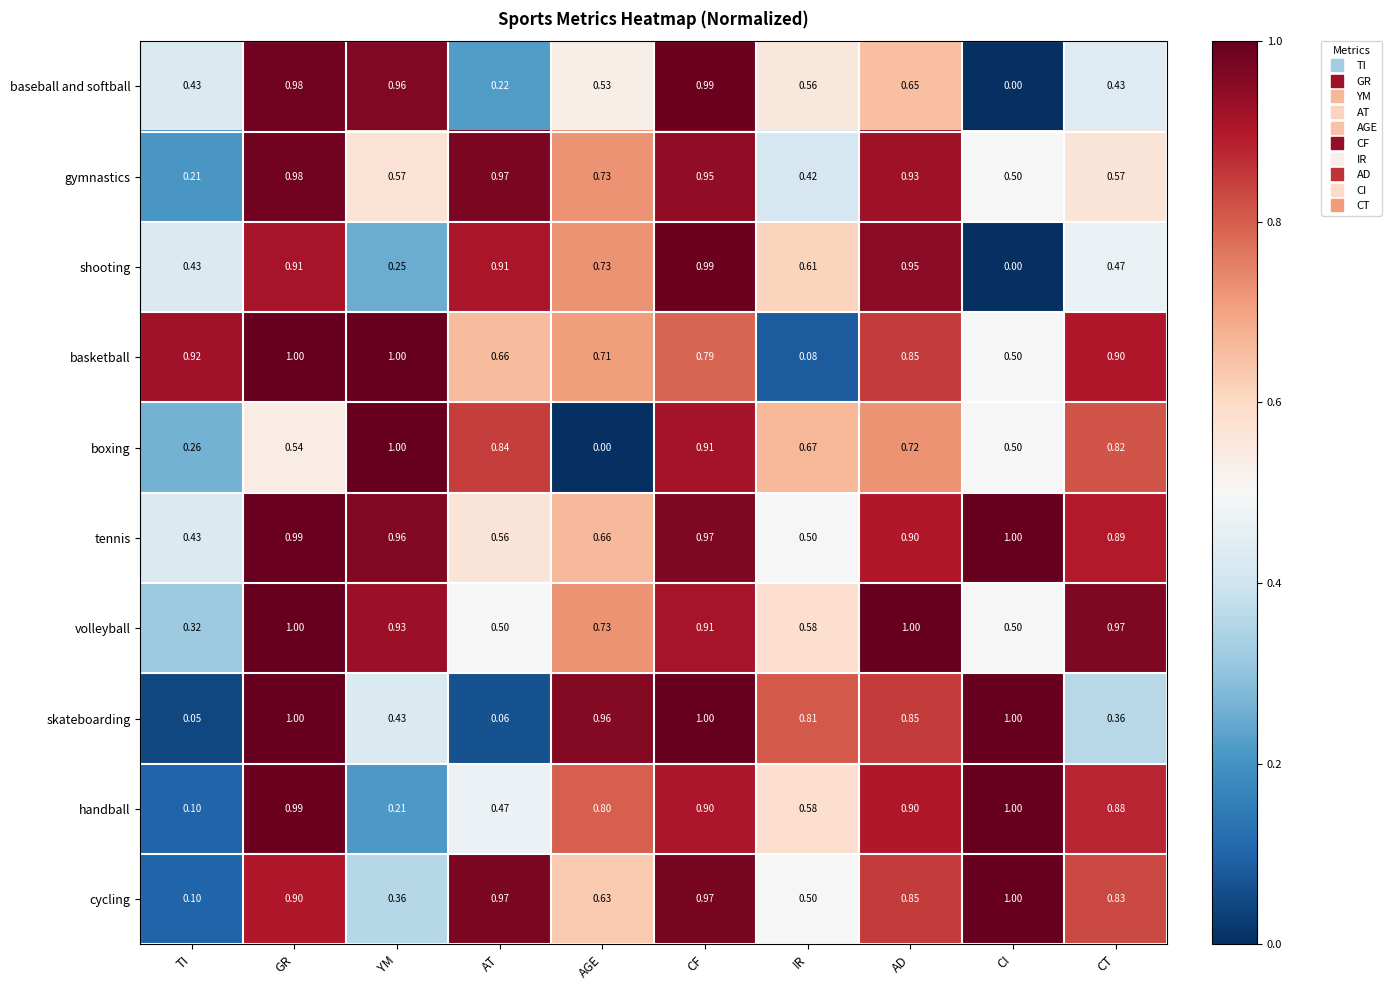

Where is basketball nearest to the value 0?

IR